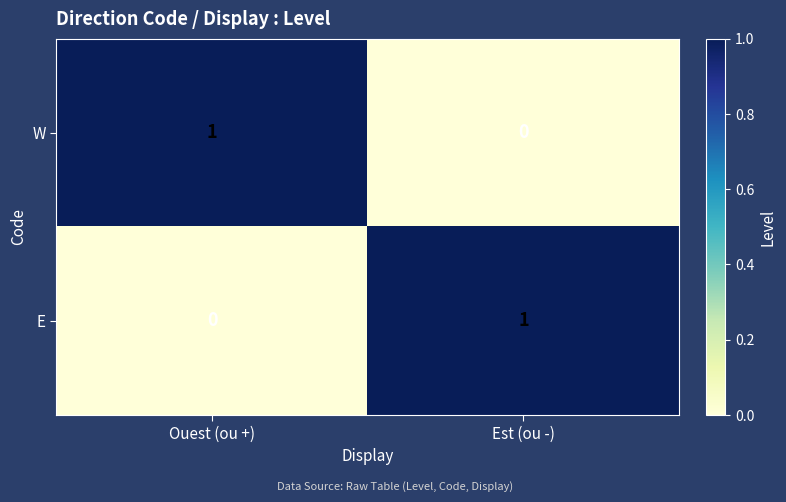

Count the number of categories in the chart.

2